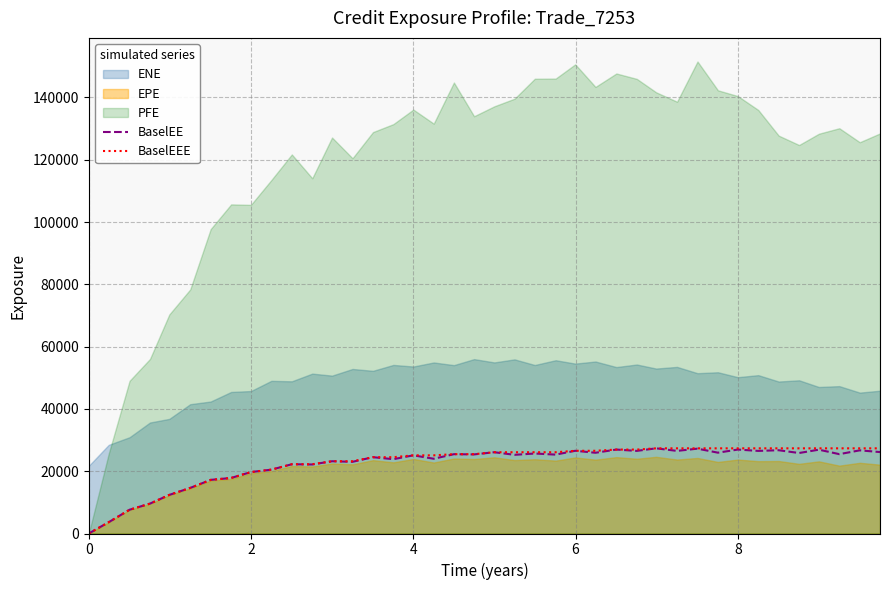

How many data points does each series have?

40